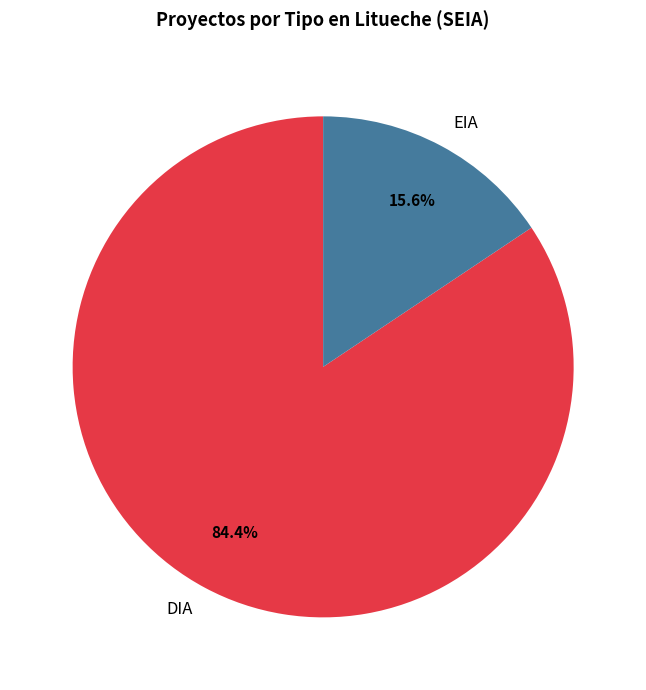

To the nearest percent, what is the difference between the largest and smallest slice percentages?

69%